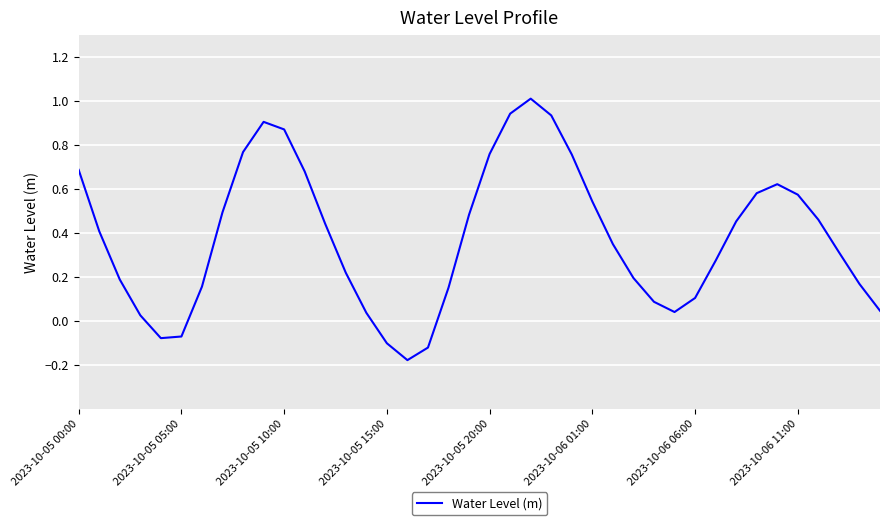

What is the maximum value shown in the chart?

1.0